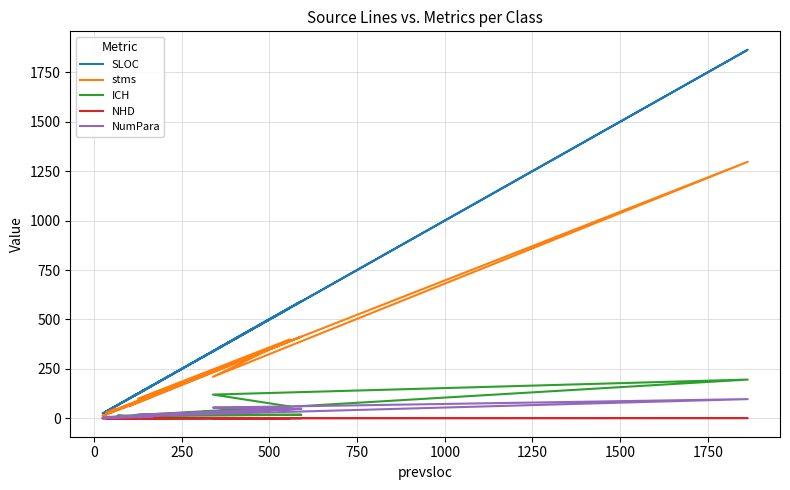

True or false: NHD has a value of 0.0 at 1750.

True